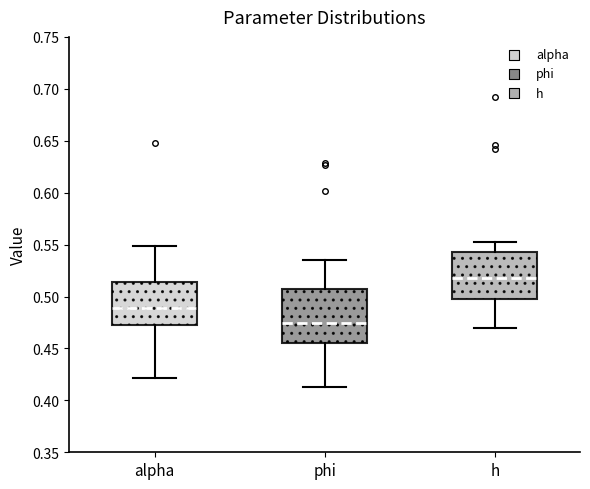

Reading left to right, transcribe this box plot: for each box, give where its median line is, the range the box spans, and where its two whiskers end, as read against the y-axis. The values are not printed on the chart, so give them approximately, as read against the axis.

alpha: median 0.490, box 0.475 to 0.515, whiskers 0.420 to 0.550
phi: median 0.475, box 0.455 to 0.505, whiskers 0.410 to 0.535
h: median 0.515, box 0.500 to 0.545, whiskers 0.470 to 0.550